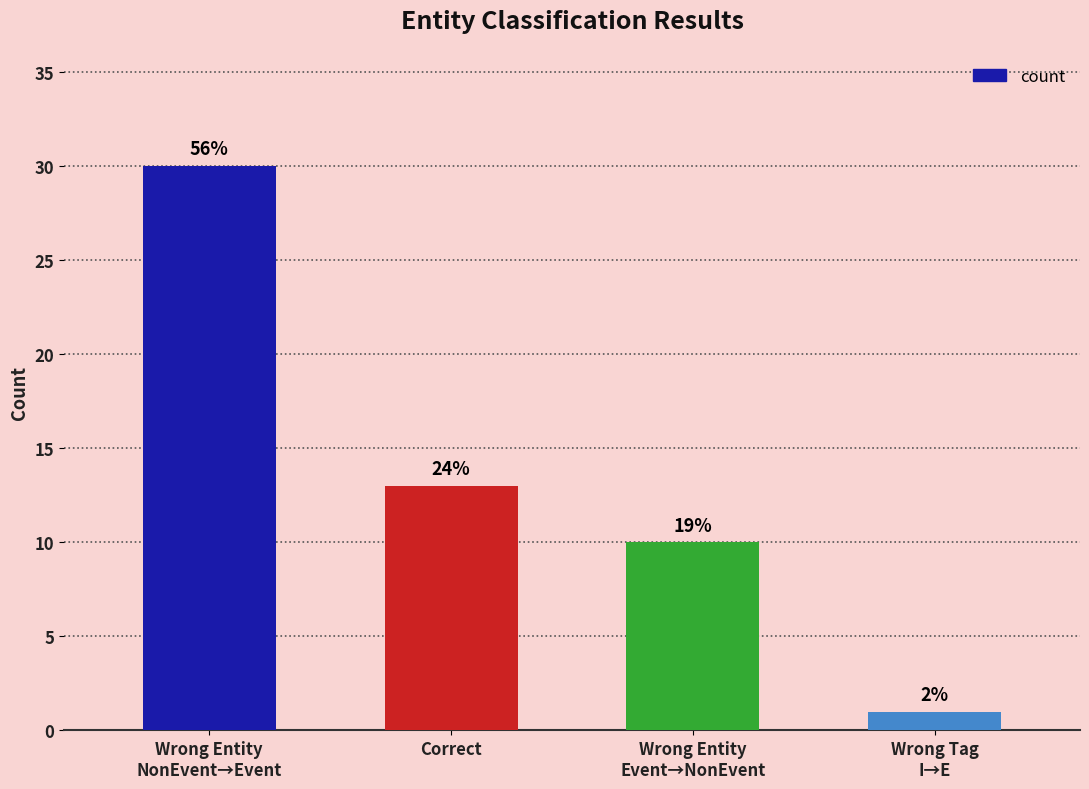

What is the label of the 1st bar from the right?

Wrong Tag
I→E